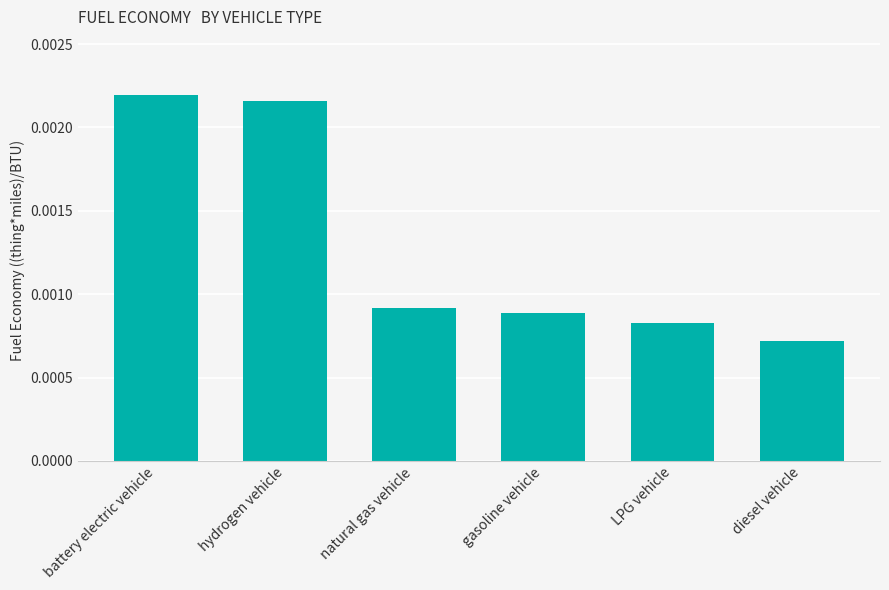

What position from the left is battery electric vehicle?

1